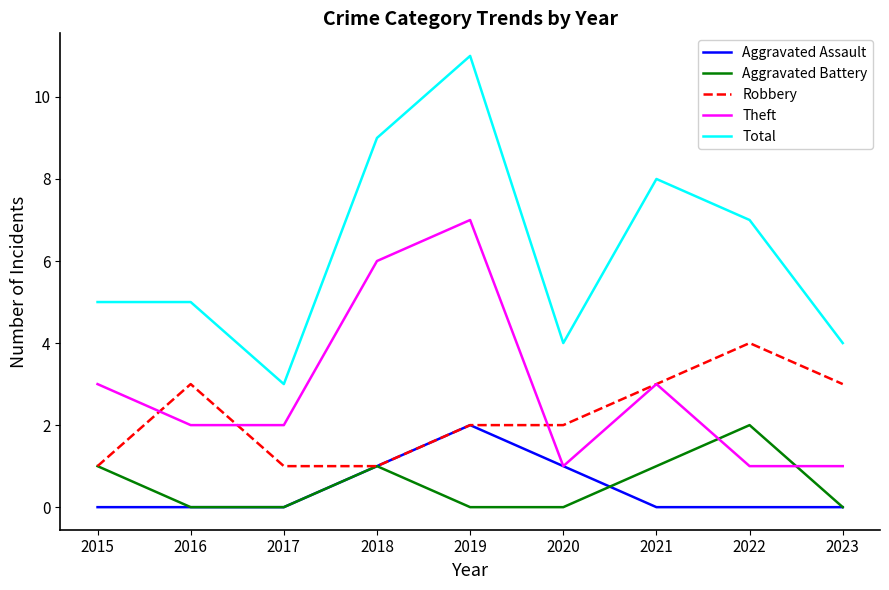

Which label corresponds to the largest value in the chart?

2019